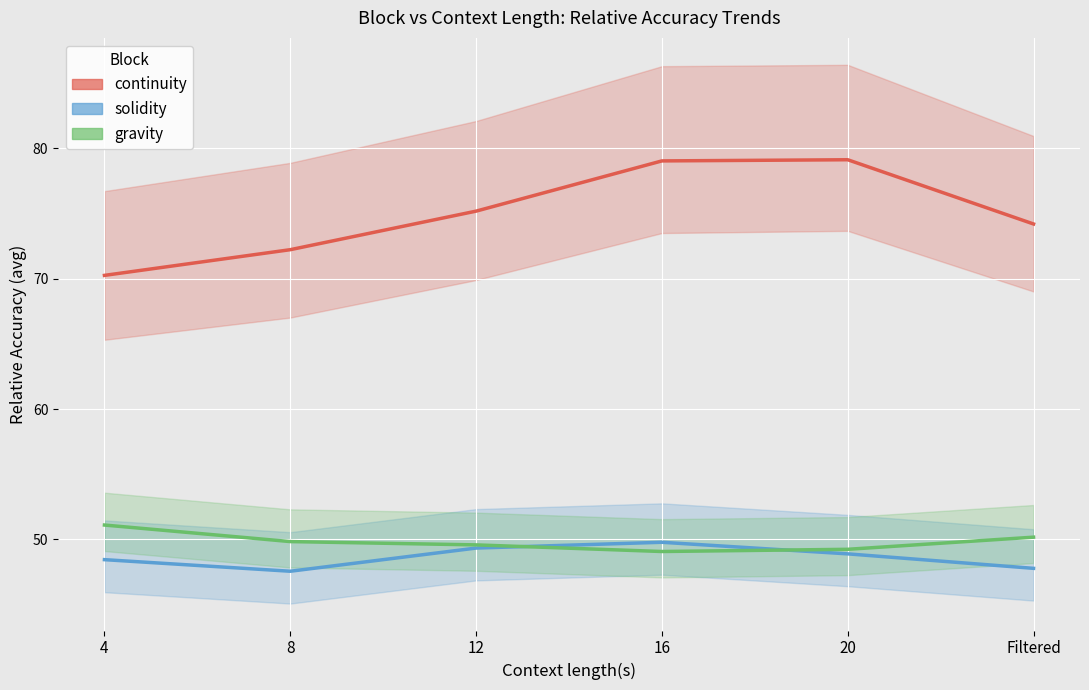

True or false: solidity and continuity intersect in this chart.

False